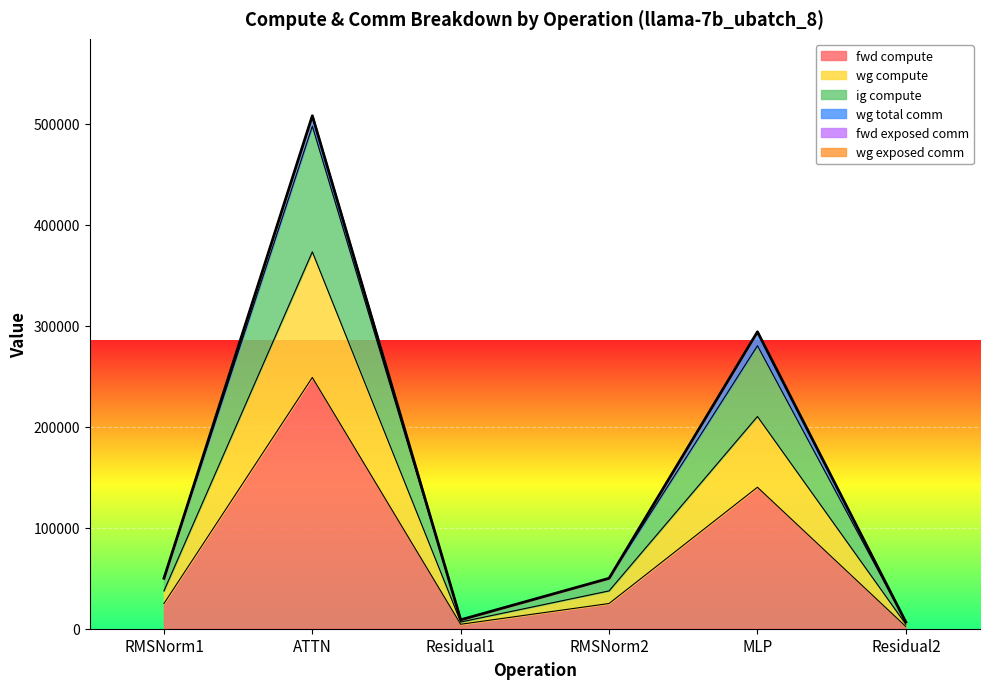

At which label is ig compute closest to 188817?

MLP